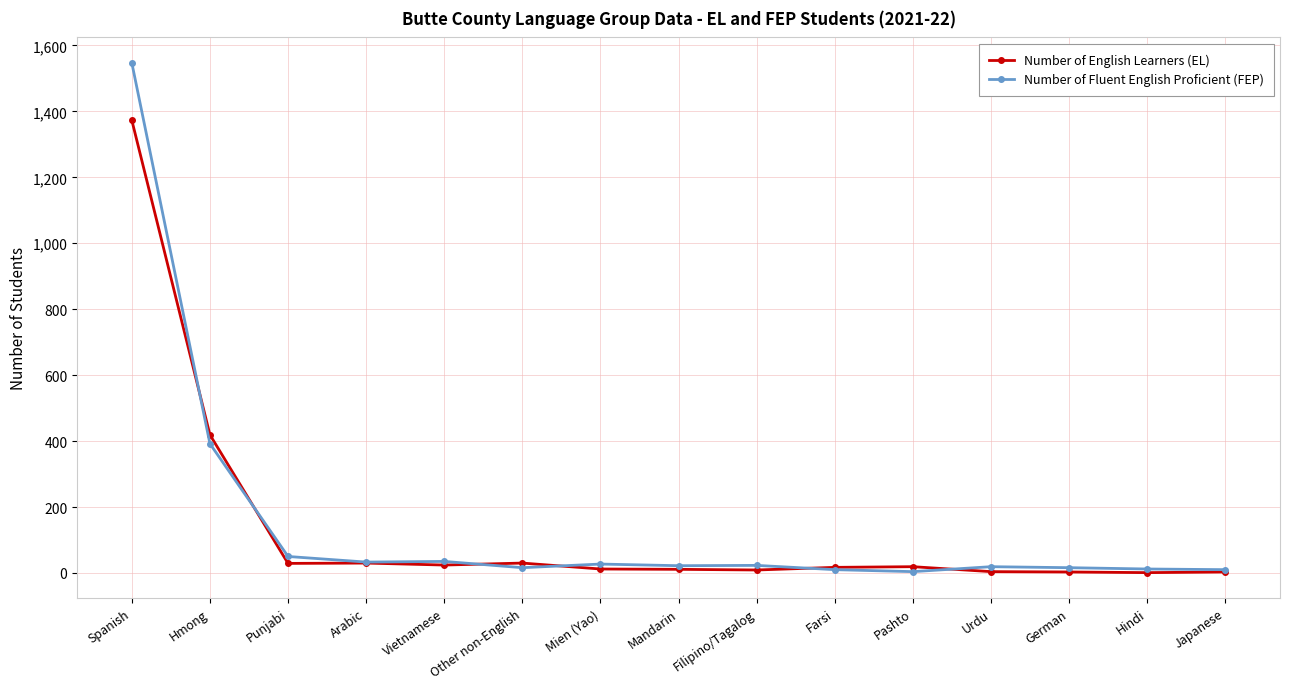

Which series has the largest range (max minus min)?

Number of Fluent English Proficient (FEP)